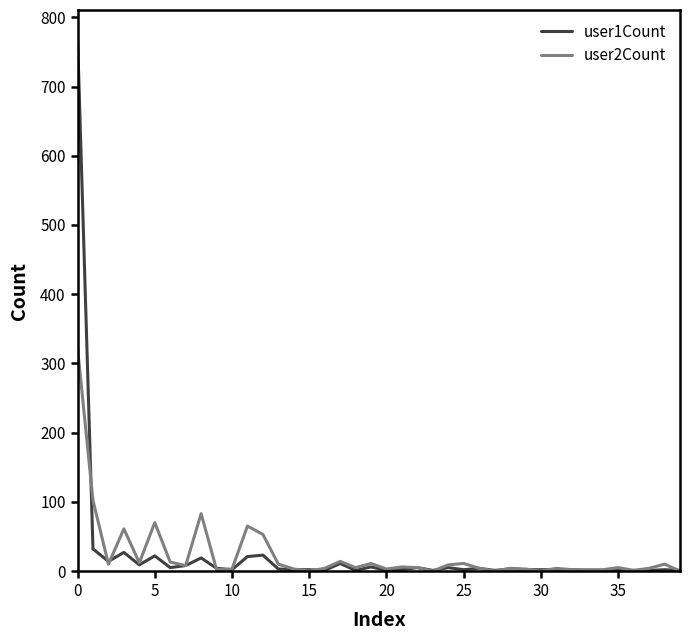

Count the number of data series in this chart.

2